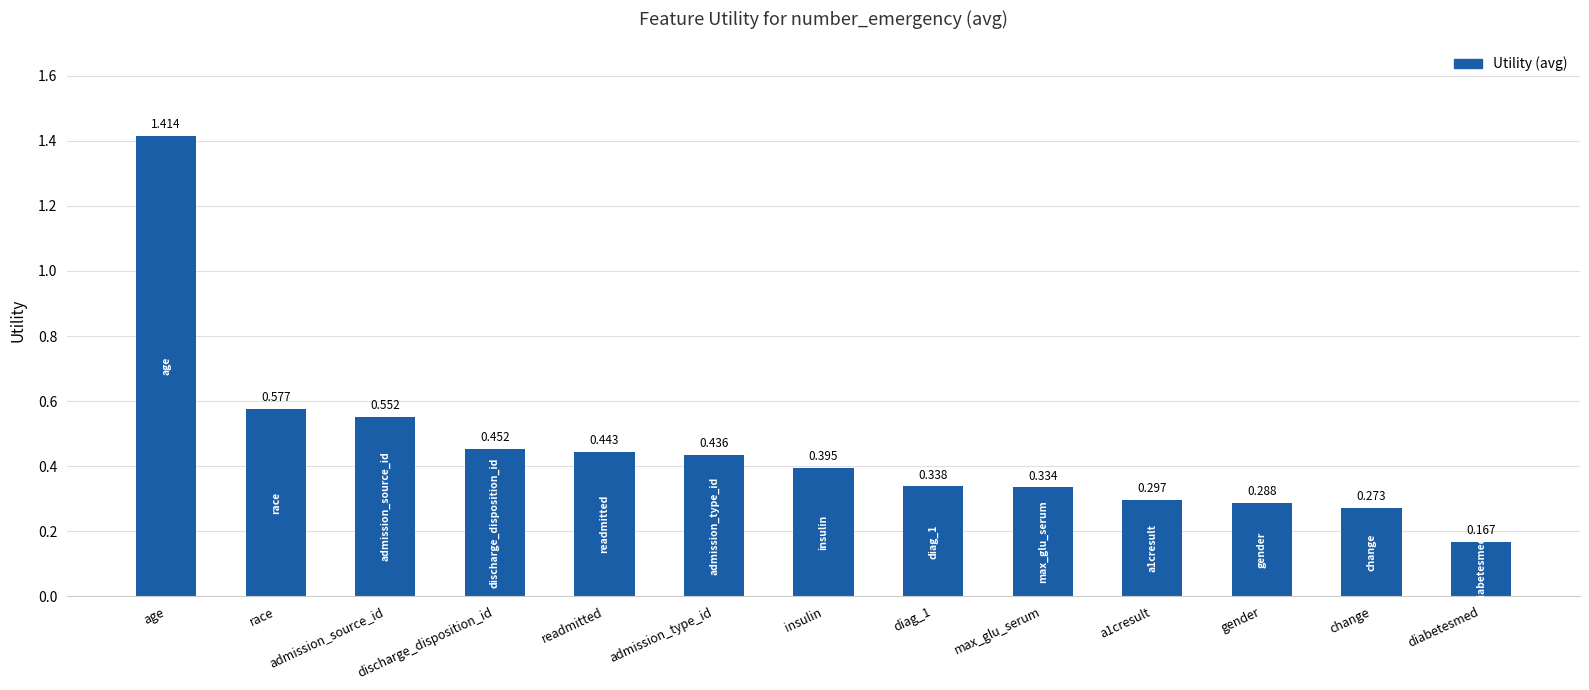

What position from the left is change?

12